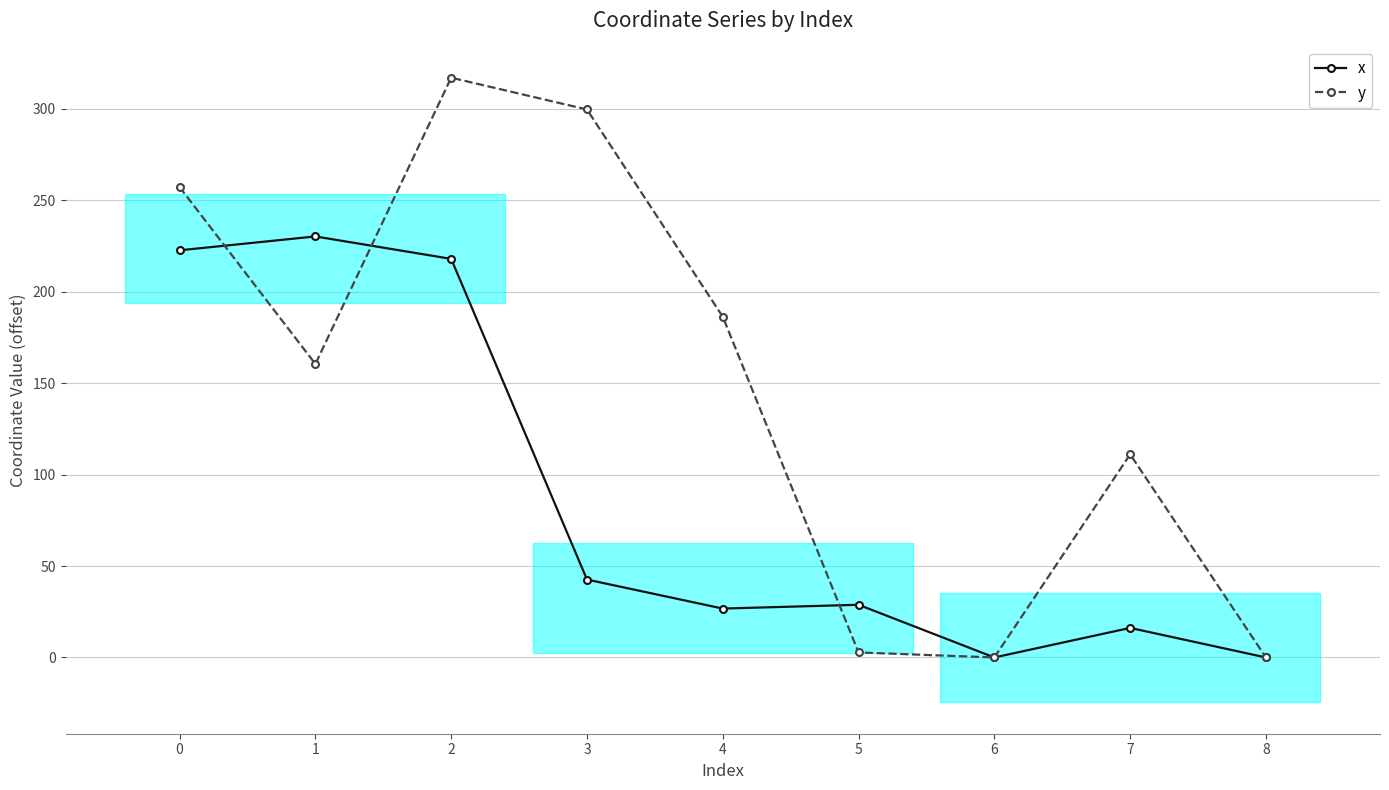

Which series changed the most between 2 and 7?

y